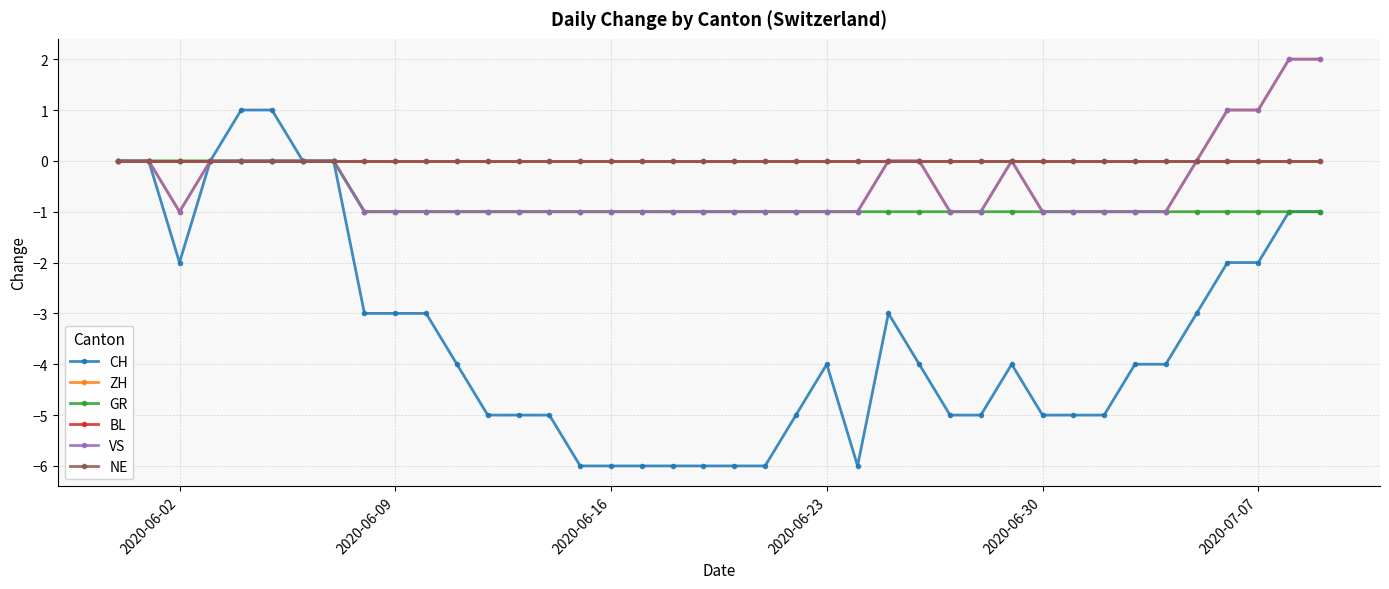

Is this an area chart (filled region under the line)?

No